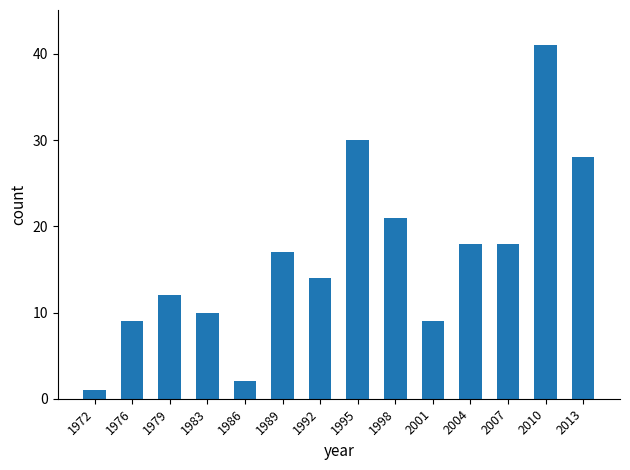

Is it true that the value at 1995 is 19?

False